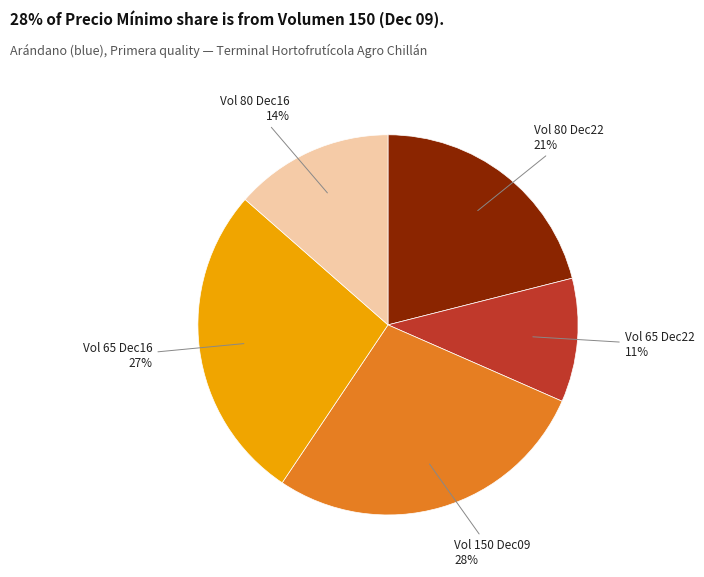

How many segments does this pie chart have?

5